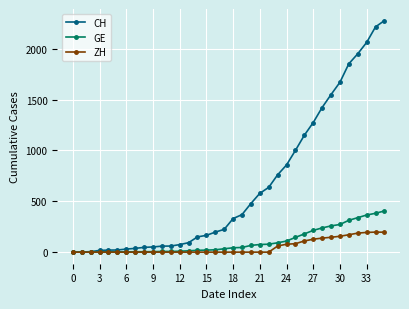

Rank the series by their maximum value, from lowest to highest.

ZH, GE, CH